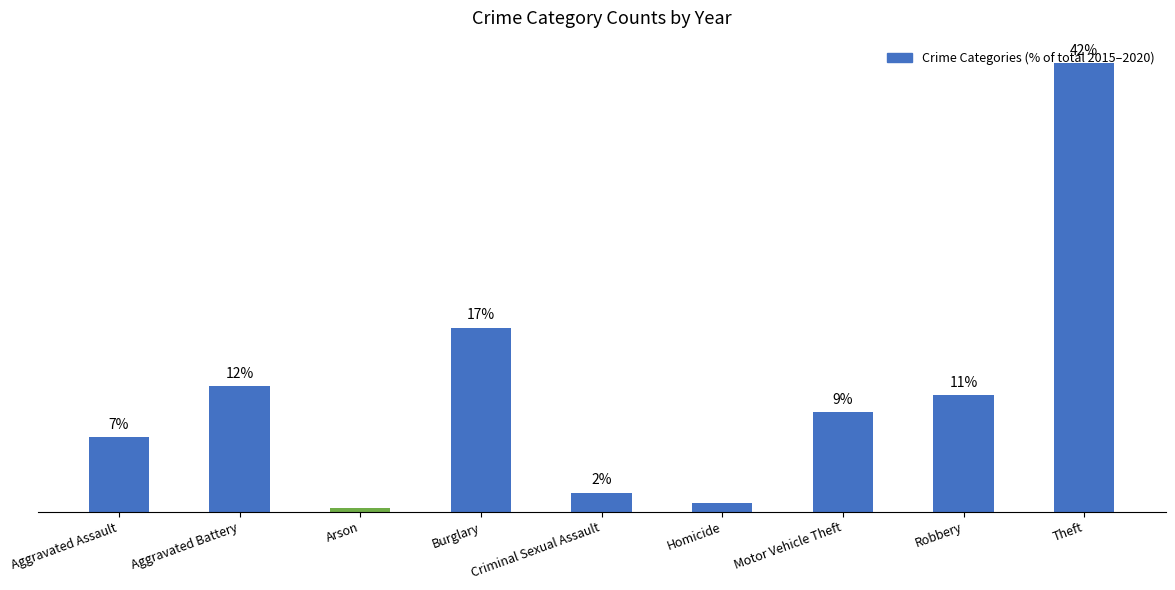

Are the bars horizontal?

No